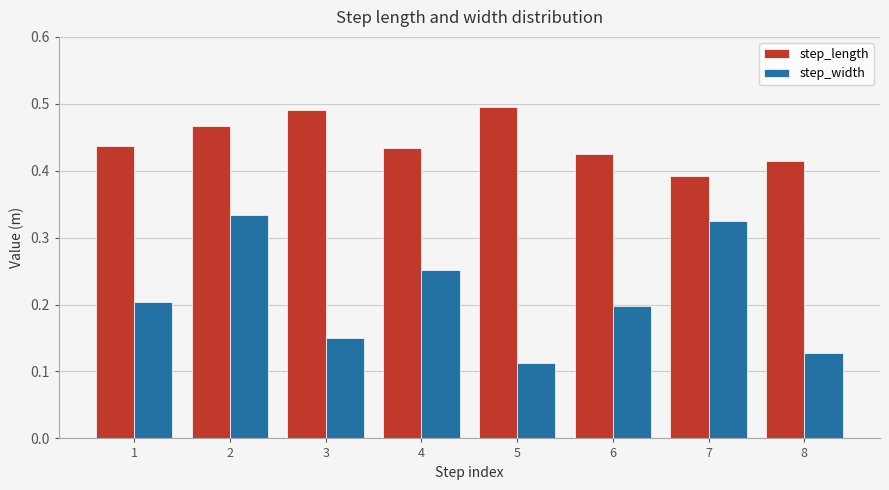

What is the sum of all step_width values?

1.7